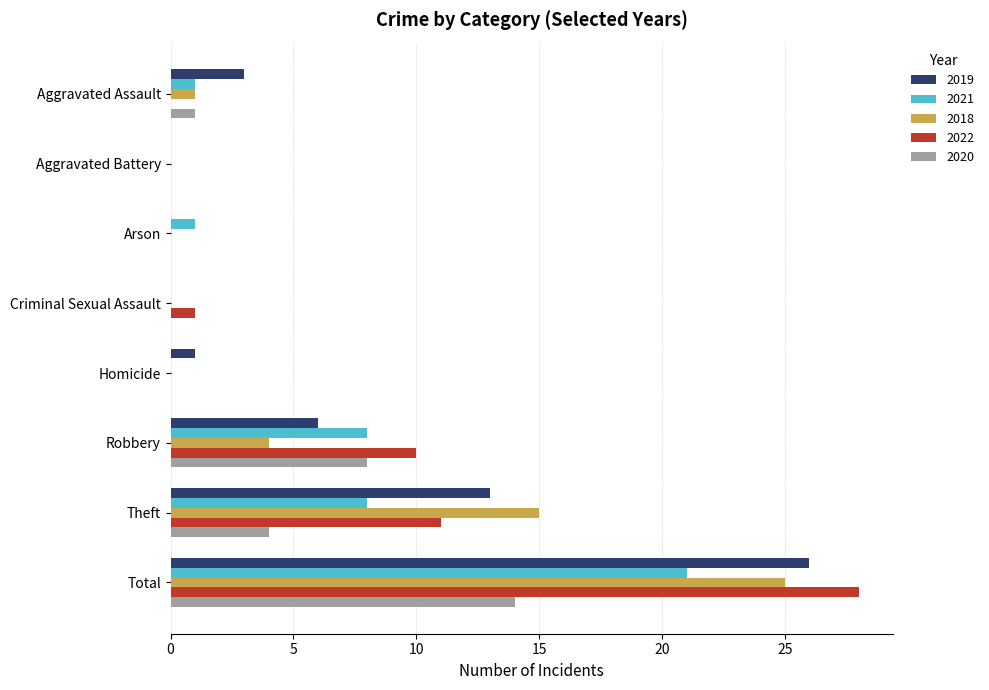

What is the sum of the 2022 values at Total and Homicide?

28